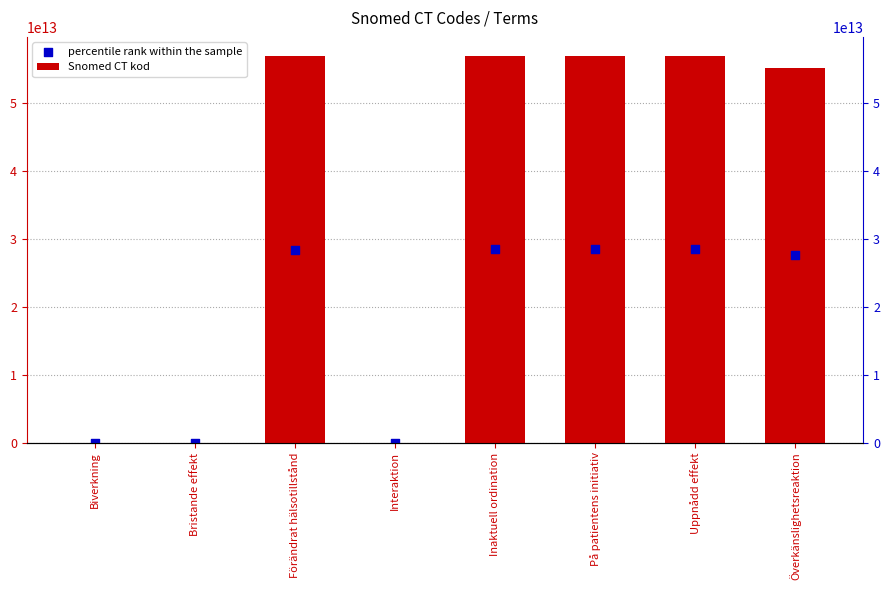

Which series reaches the minimum Y coordinate?

percentile rank within the sample